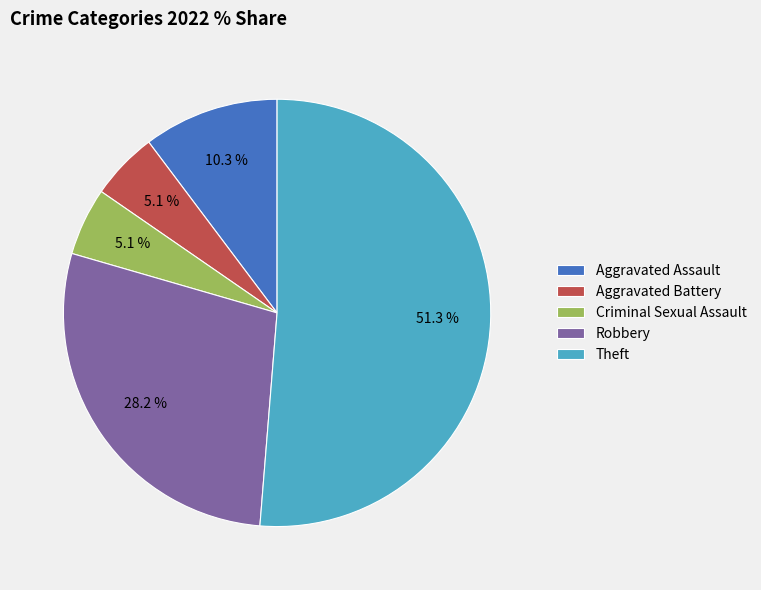

Is there a majority slice in this chart?

Yes